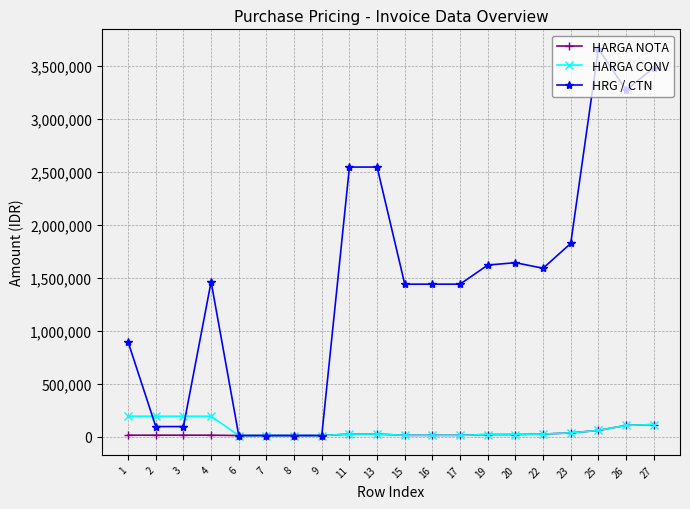

Does the chart have visible grid lines?

Yes